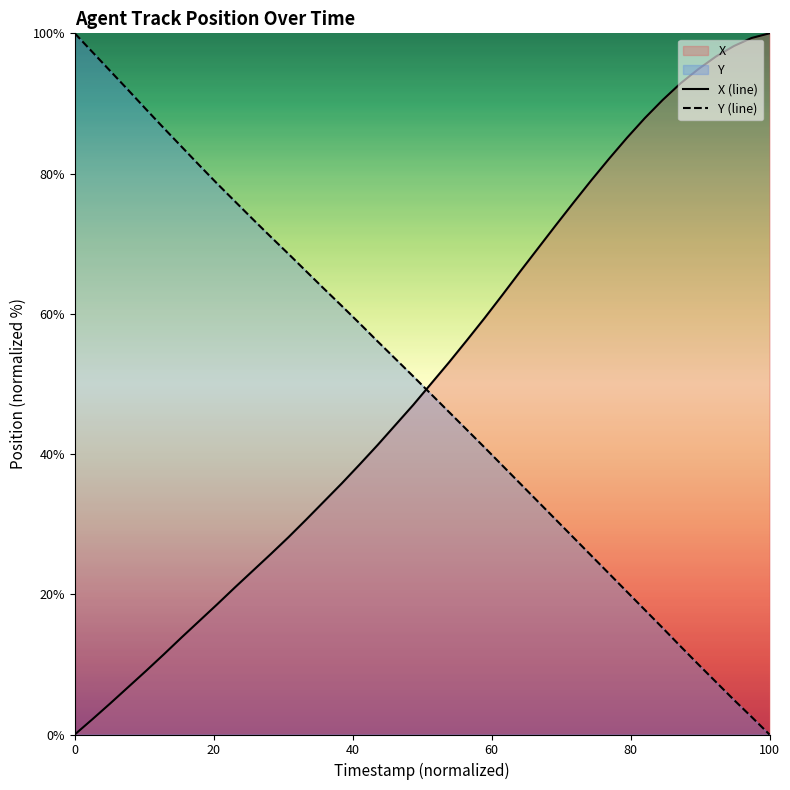

How many positive values does the Y (line) series have?

39